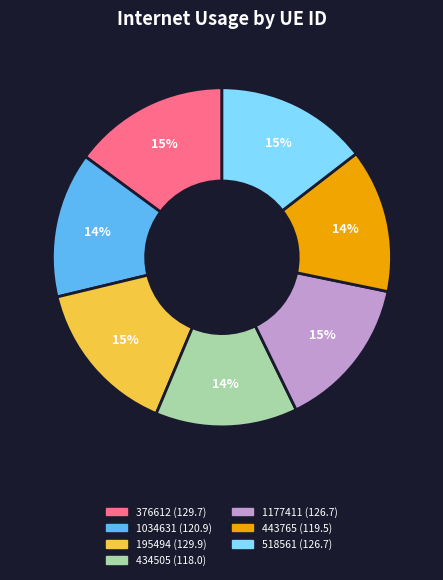

Is the sum of 195494 and 1177411 greater than half?

No